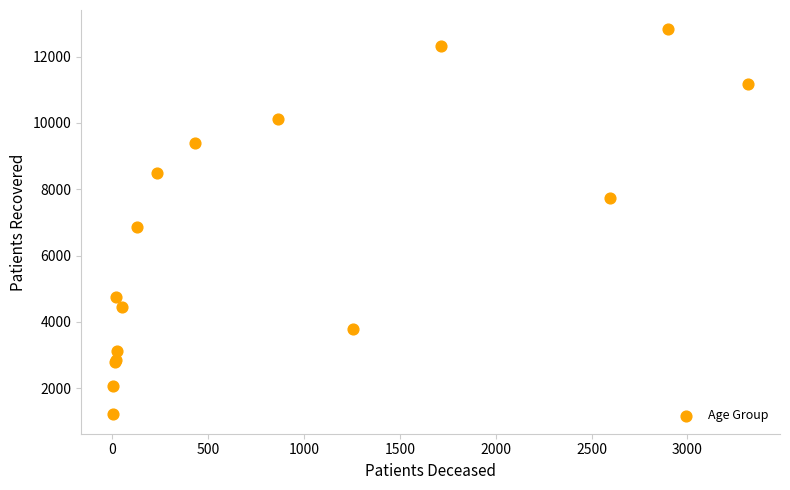

What Y value in the scatter plot is closest to 7015?

6867